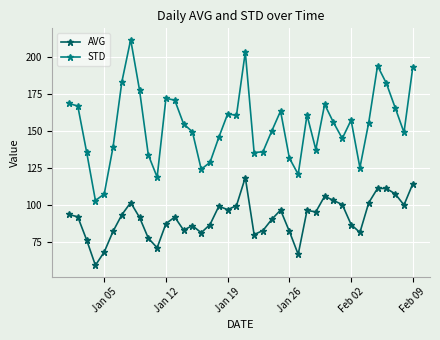

True or false: AVG has more than 2 points higher than both neighbors.

True